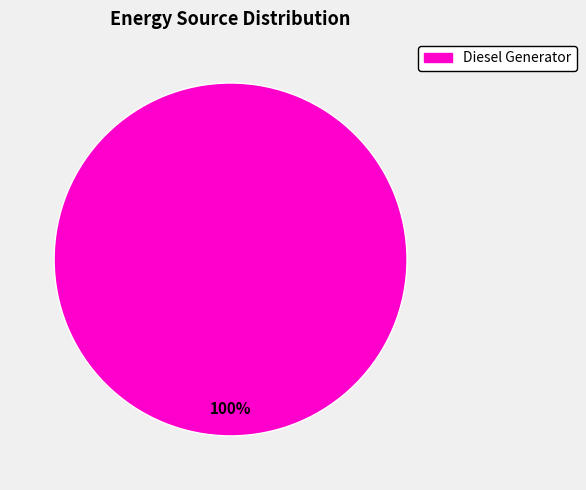

Does any single category account for the majority?

Yes